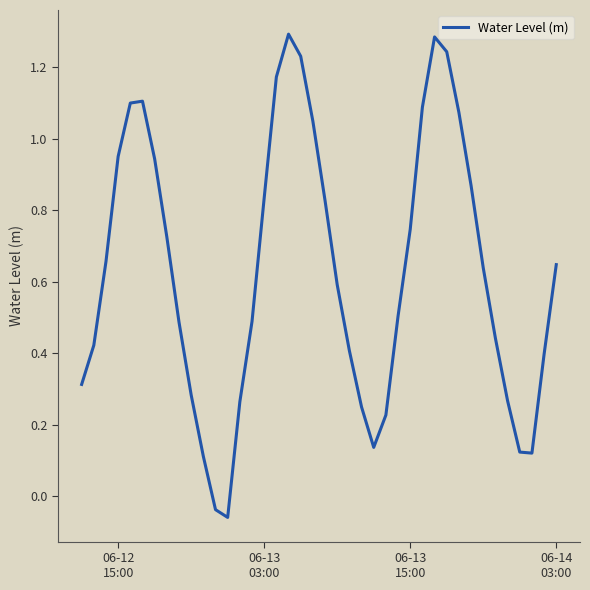

What is the difference between the maximum and minimum values?

1.4